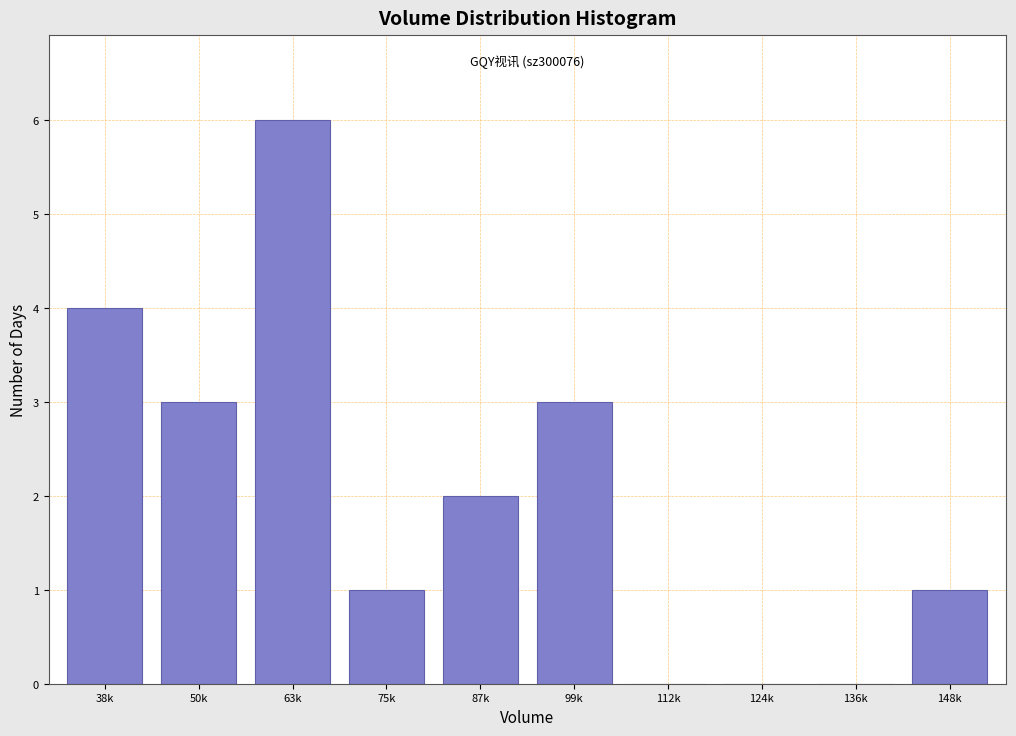

Reading left to right, list all the values displayed in this chart.

38k=4	50k=3	63k=6	75k=1	87k=2	99k=3	112k=0	124k=0	136k=0	148k=1